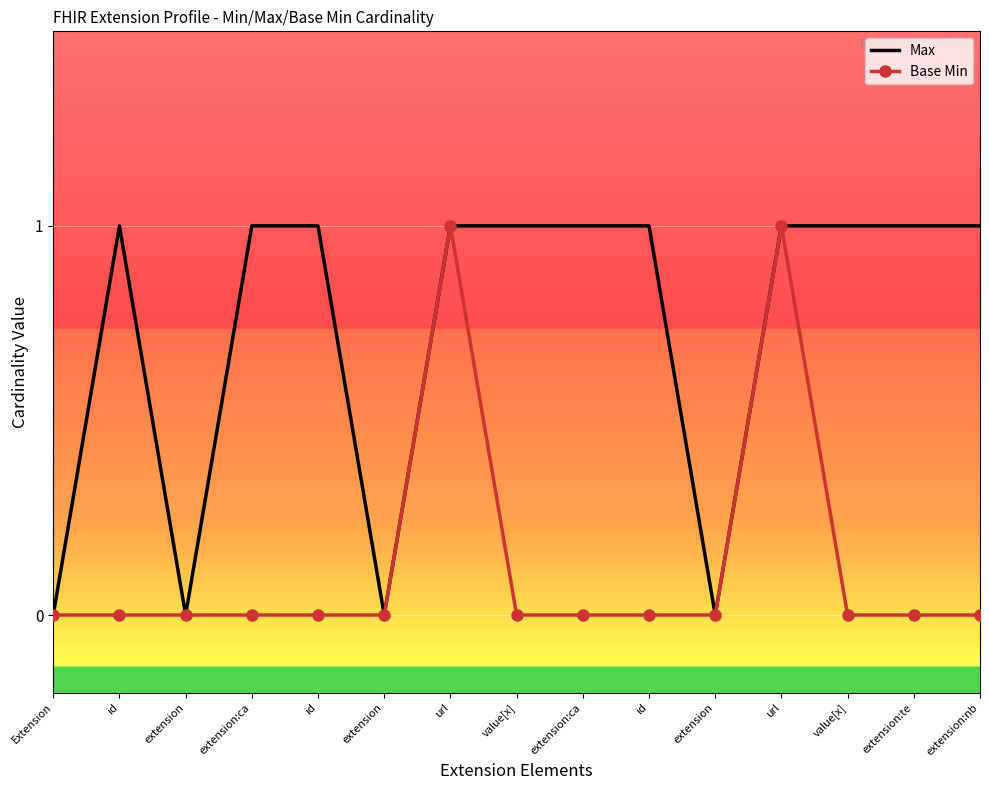

True or false: Base Min and Max cross at least once.

False